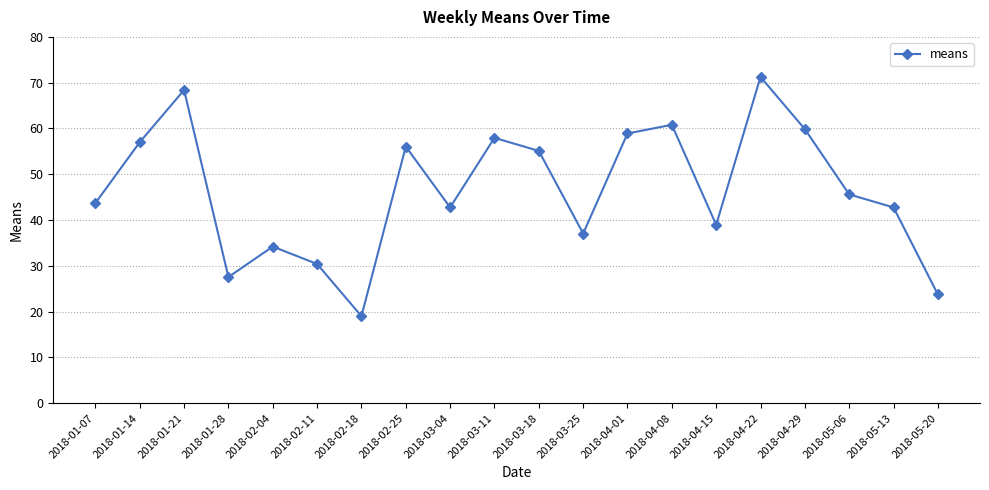

Read the value at 2018-03-04.

42.8